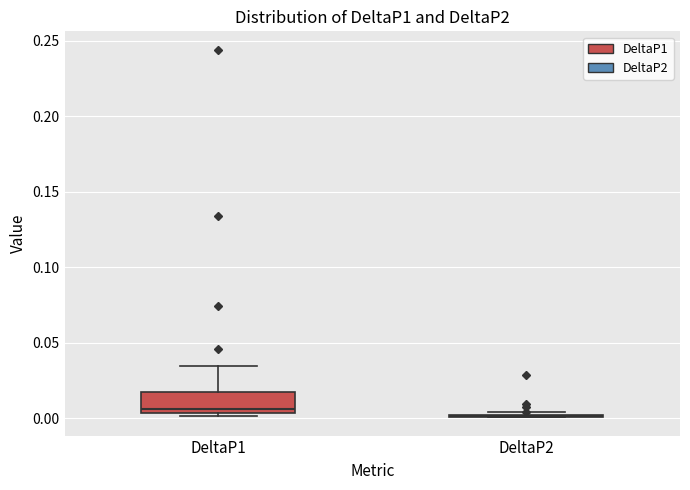

Where does the upper whisker of the box for DeltaP1 end on the y-axis? The values are not printed on the chart, so give them approximately, as read against the axis.

0.035